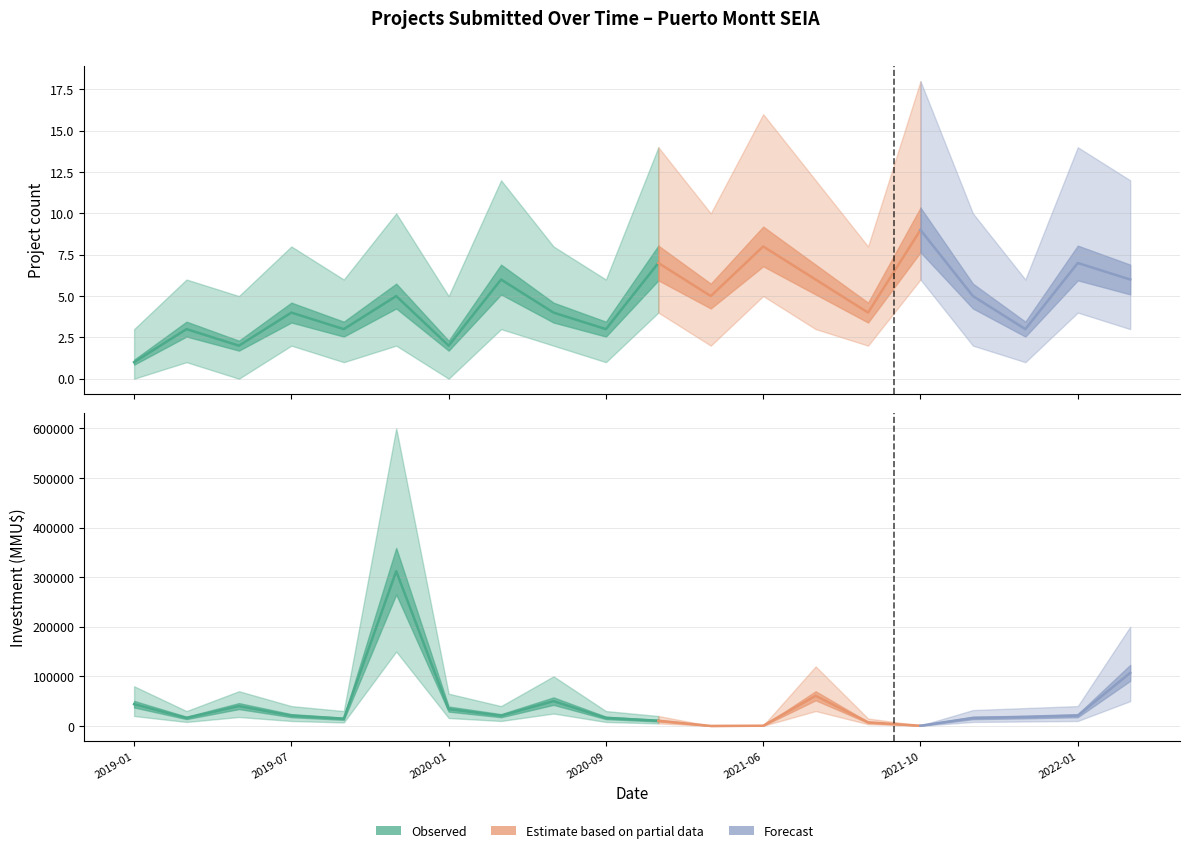

How many values in the inv_high series are below 40000?

10